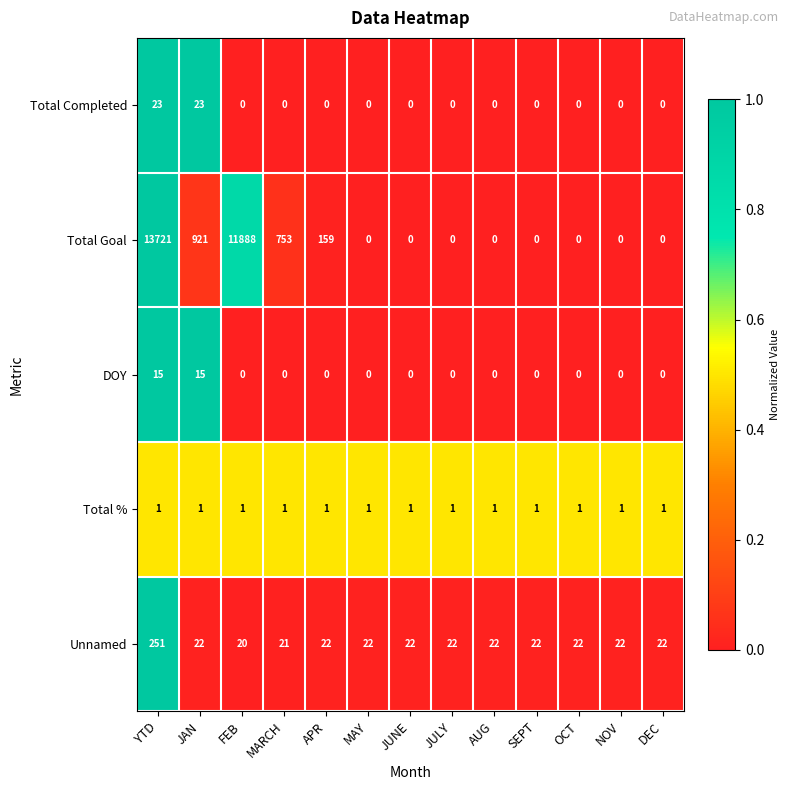

Which series has the widest spread of values?

Total Goal